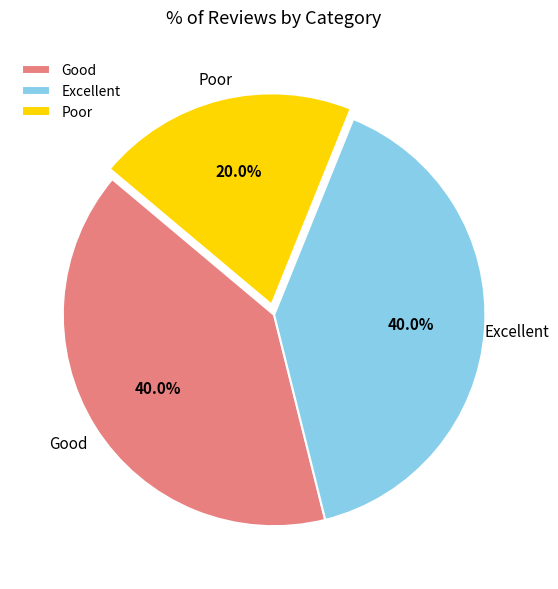

How many slices are in this pie chart?

3